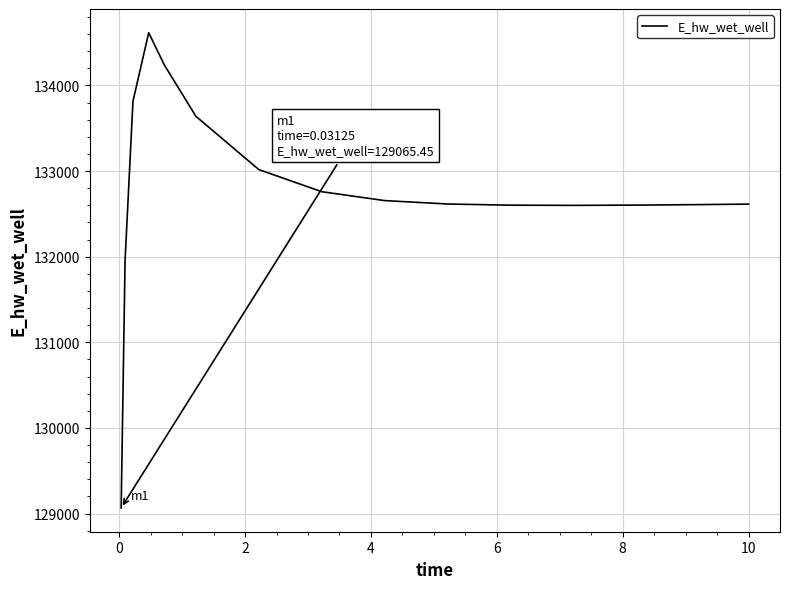

What is the maximum value shown in the chart?

134614.8